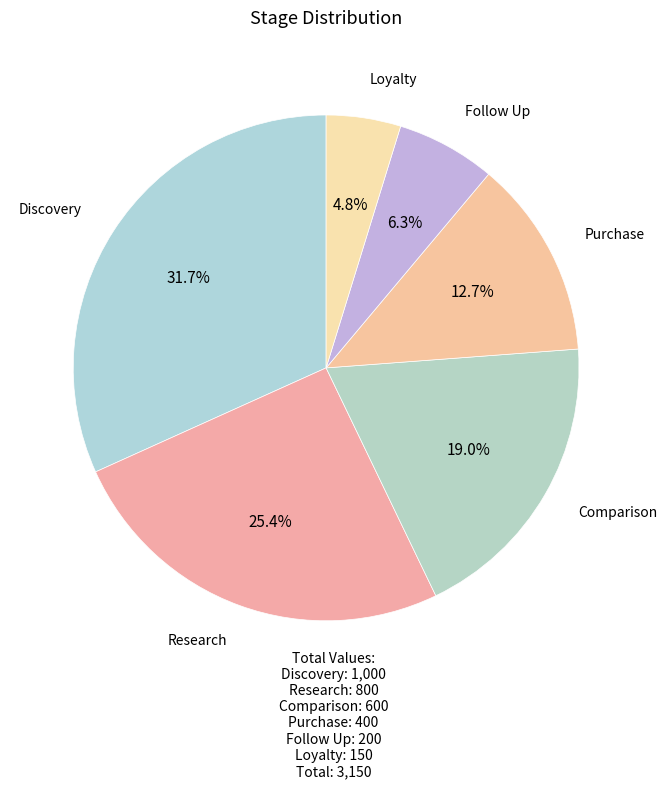

How many slices are in this pie chart?

6